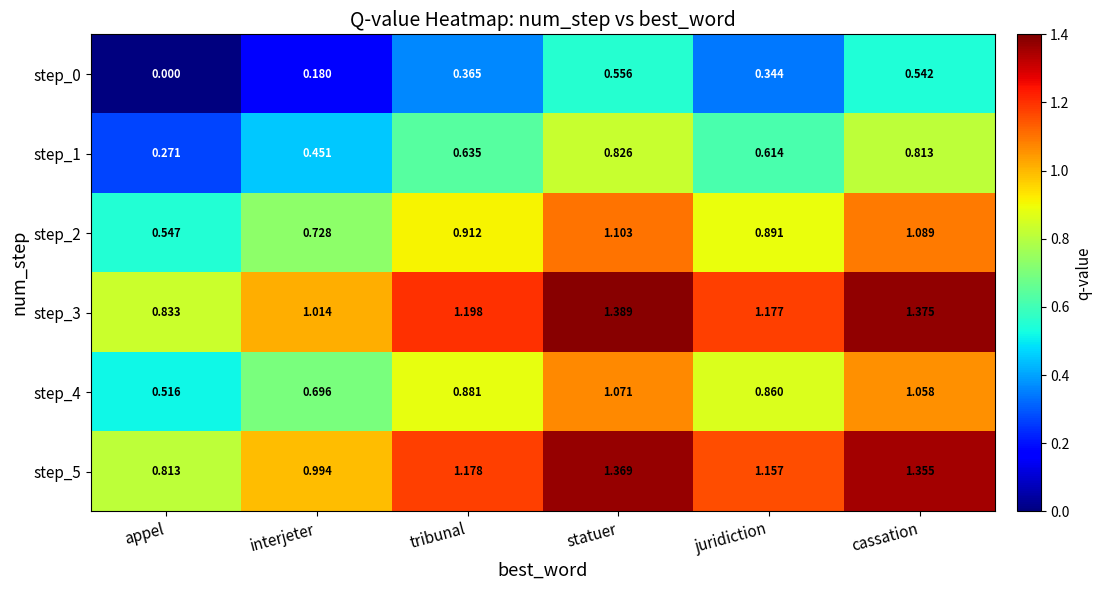

At which label is step_0 closest to 0?

appel